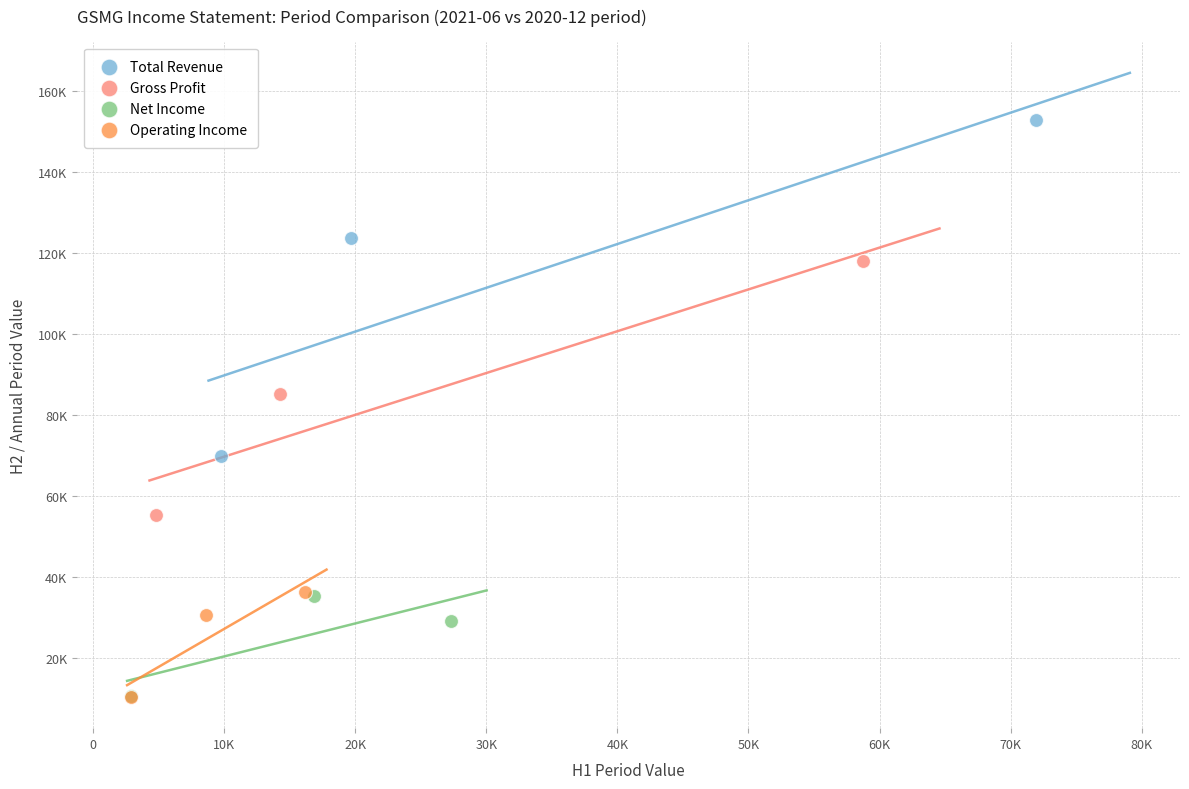

What are all the series names shown in the legend?

Total Revenue, Gross Profit, Net Income, Operating Income